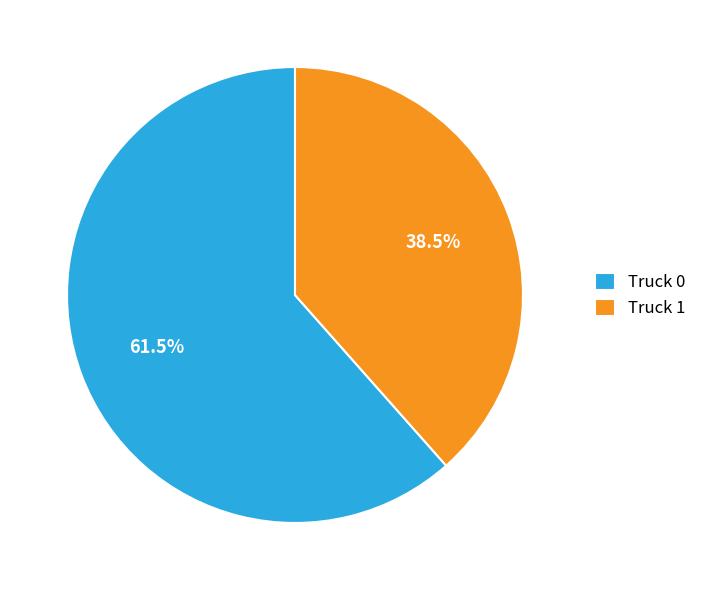

To the nearest percent, what is the average slice percentage?

50%